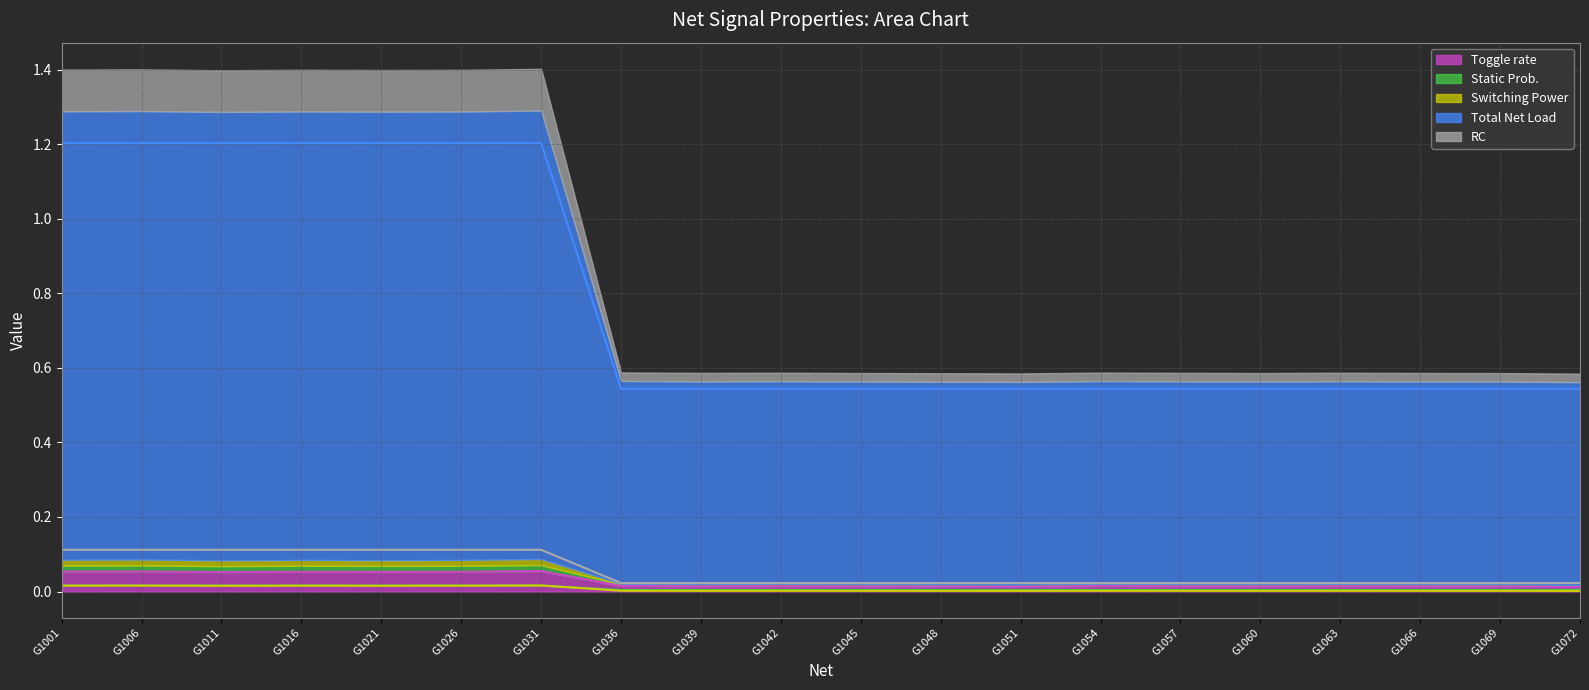

Which has a higher value, G1057 or G1039?

G1057